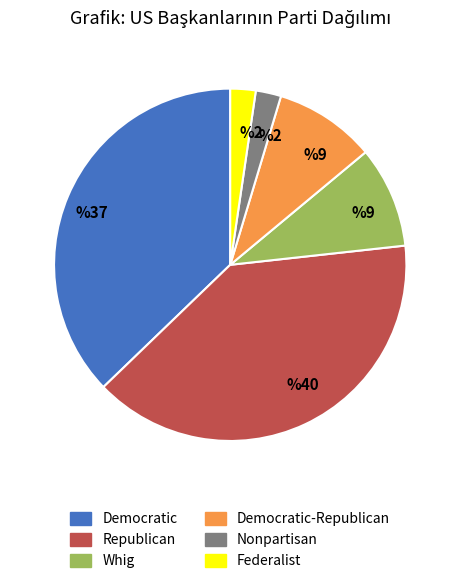

Is there any slice that represents more than half of the pie?

No